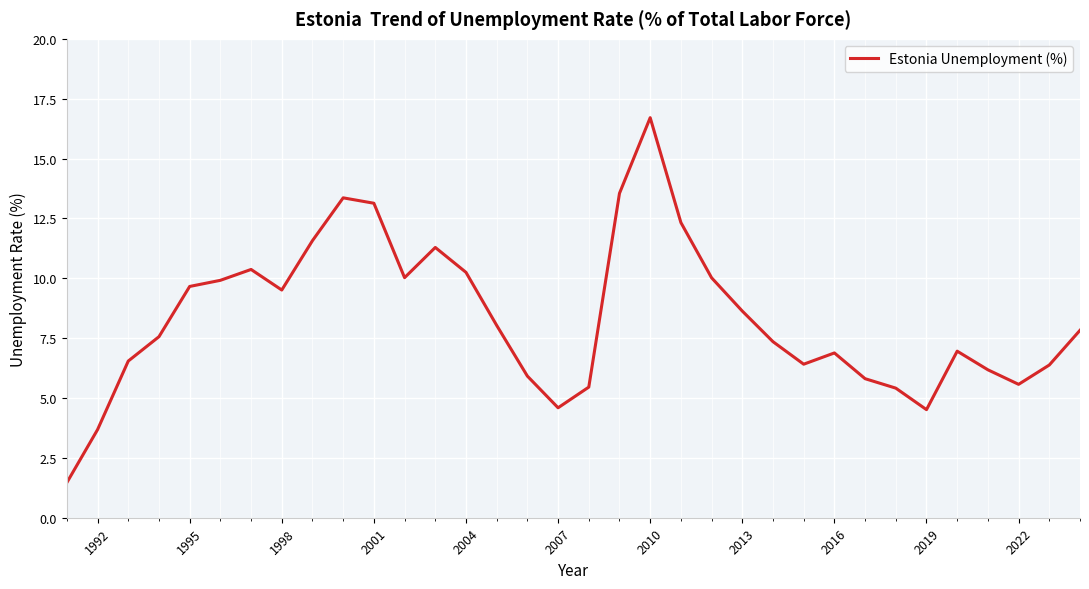

Does the chart display data point markers on the line(s)?

No